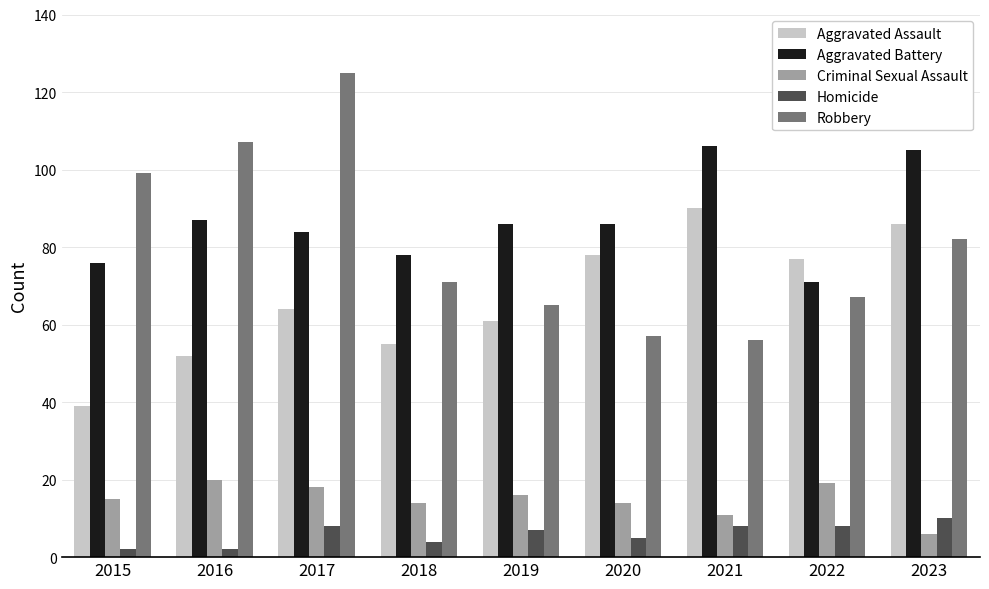

Is the value of Robbery at 2018 greater than the value of Criminal Sexual Assault at 2023?

Yes